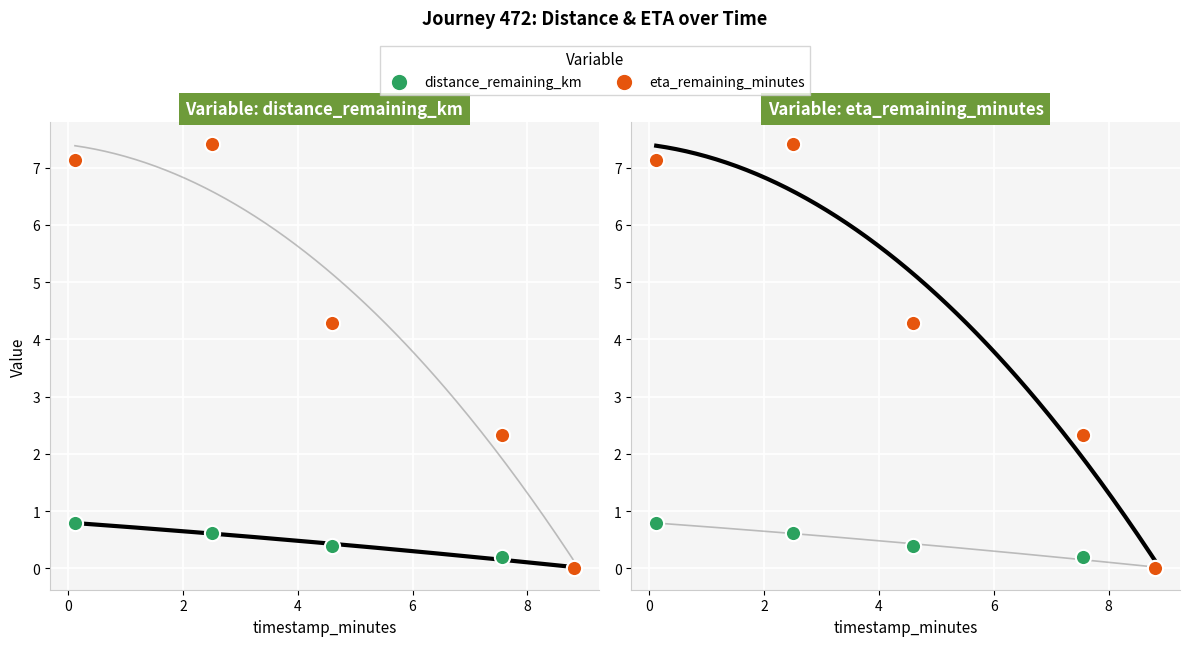

At which category is the sum across all series the highest?

2.51